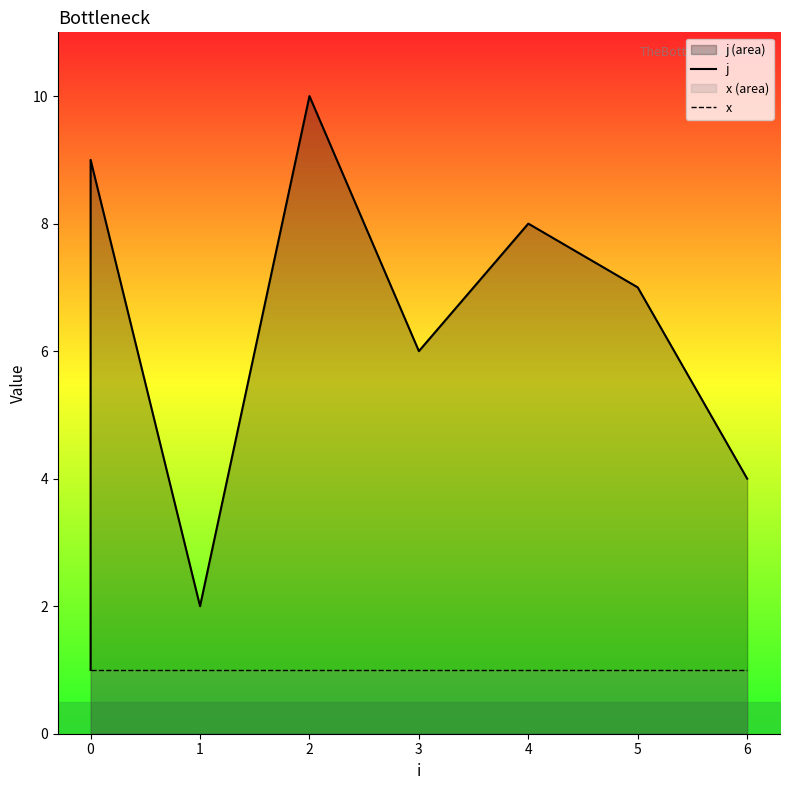

How many data points in j are above 6?

4